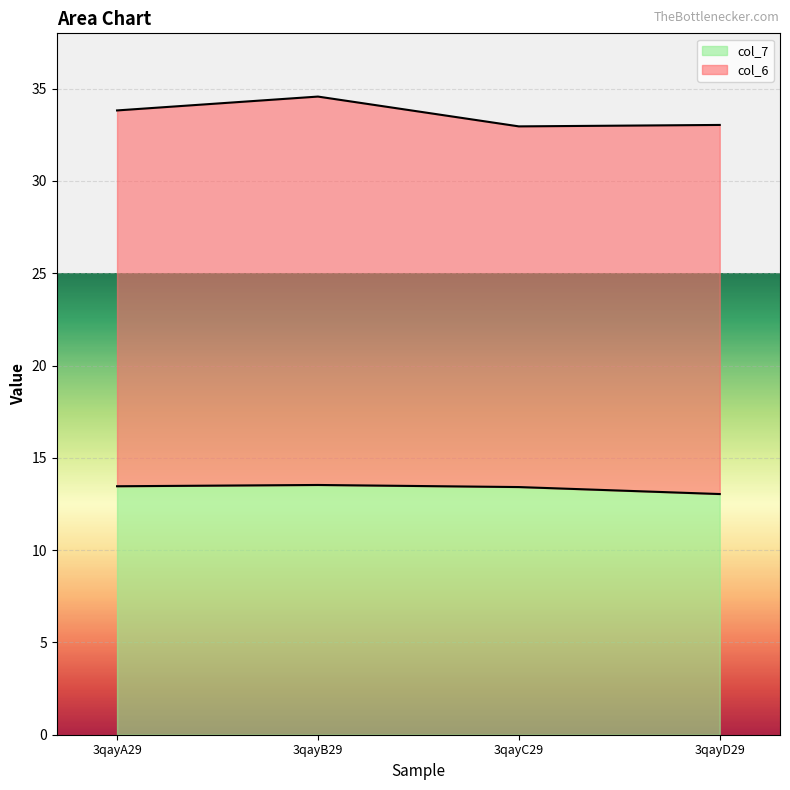

At which label is the value closest to 13?

3qayD29